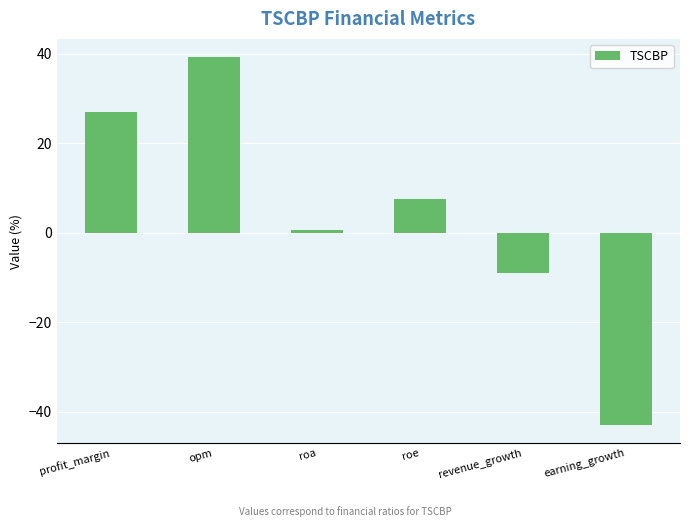

Reading left to right, transcribe all the data shown in this chart.

profit_margin=27.1	opm=39.2	roa=0.6	roe=7.6	revenue_growth=-9.0	earning_growth=-42.9